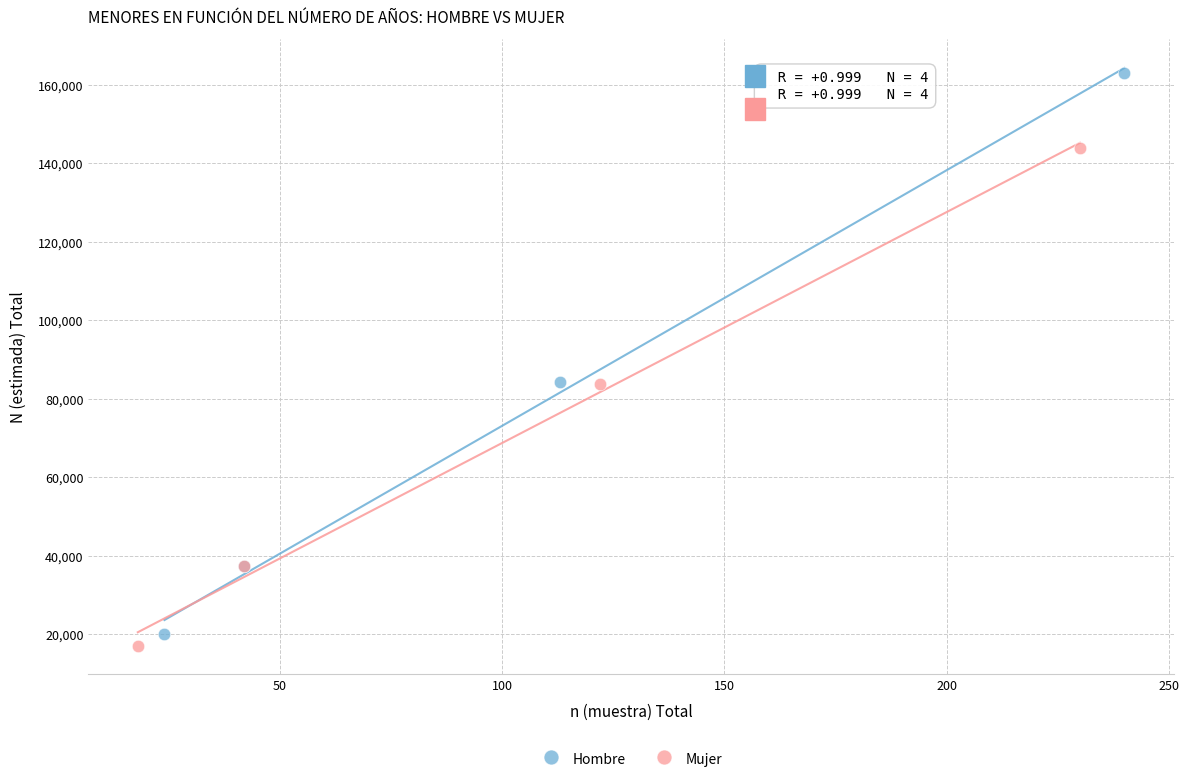

Which series has the widest spread of Y values?

Hombre